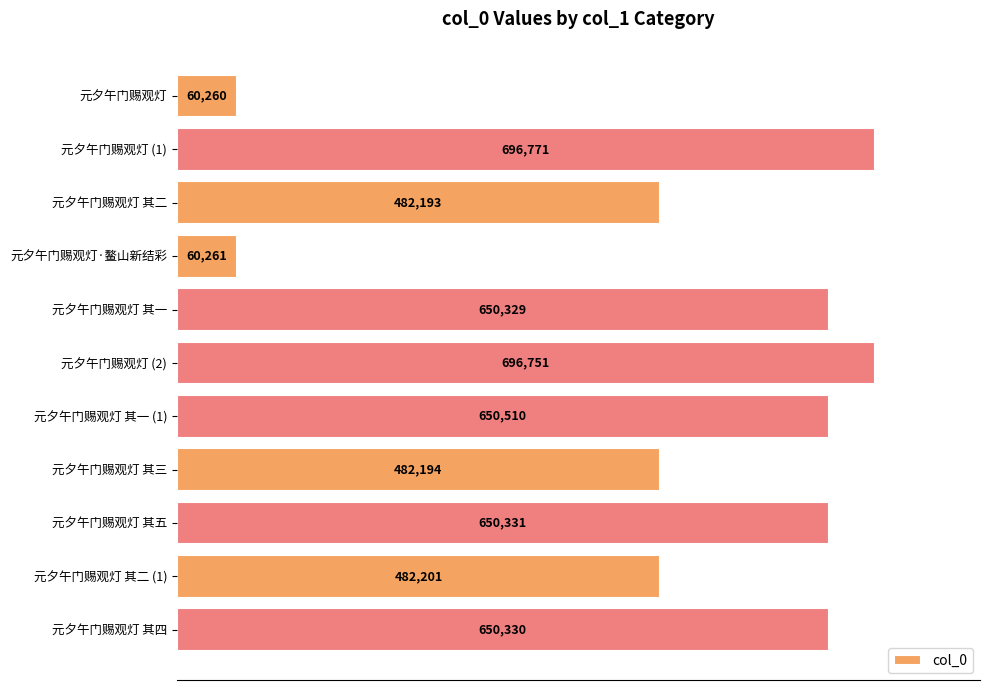

How many values are below 650329?

5